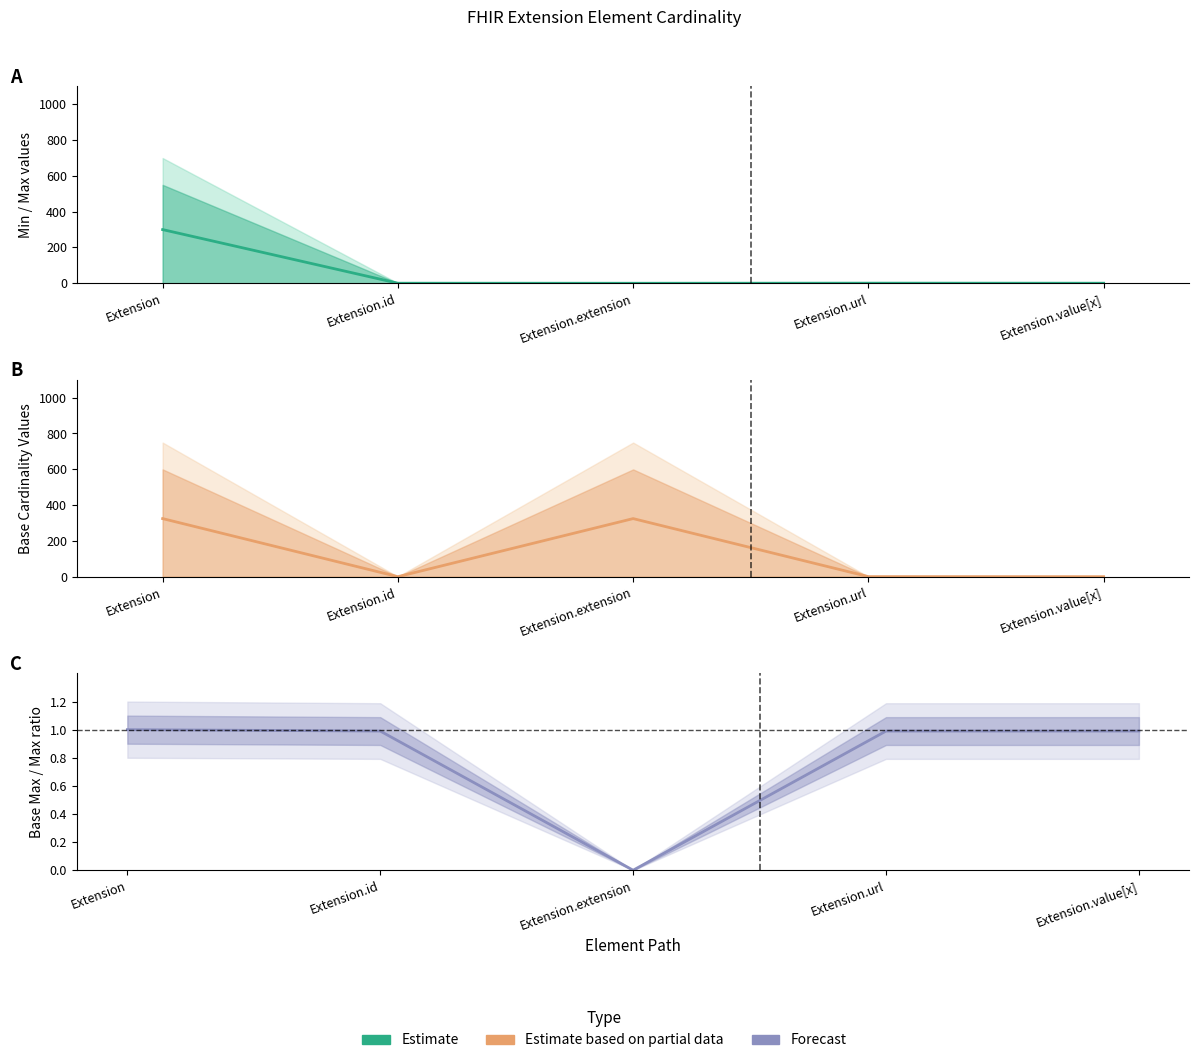

Which series has the largest total across all categories?

Base Estimate